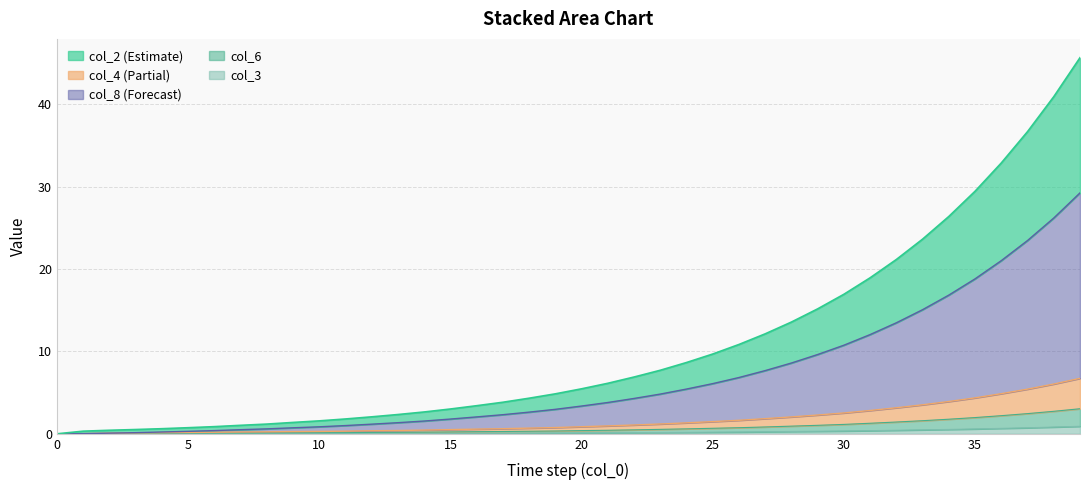

At which category is the sum across all series the highest?

39